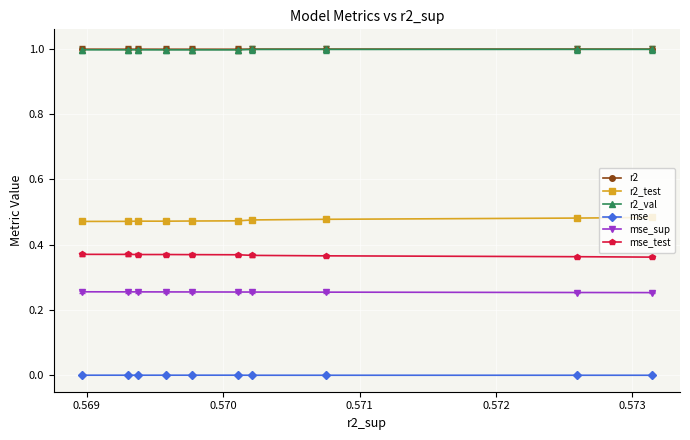

What is the greatest value displayed?

1.0